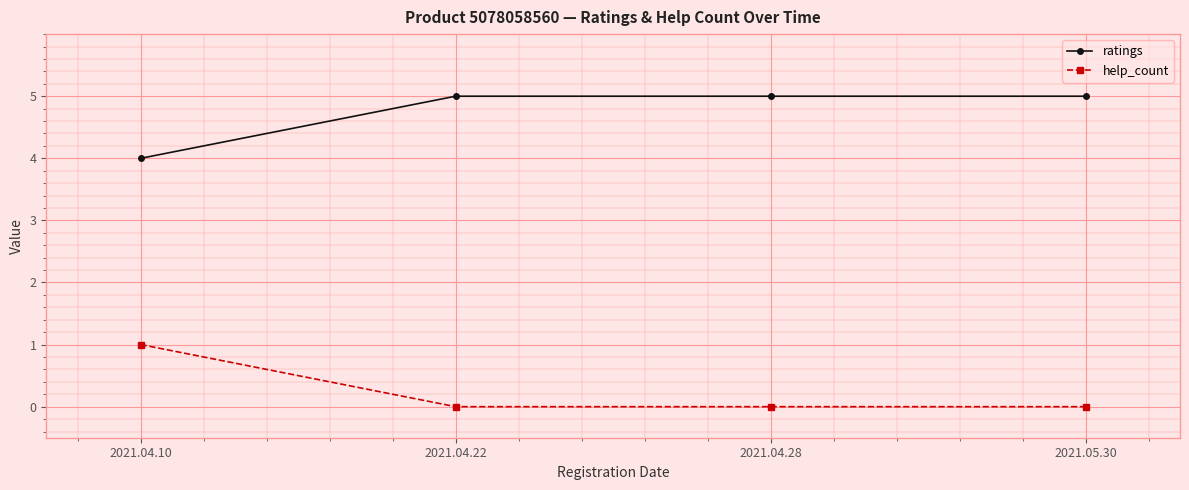

True or false: help_count has more than 2 interior local peaks.

False